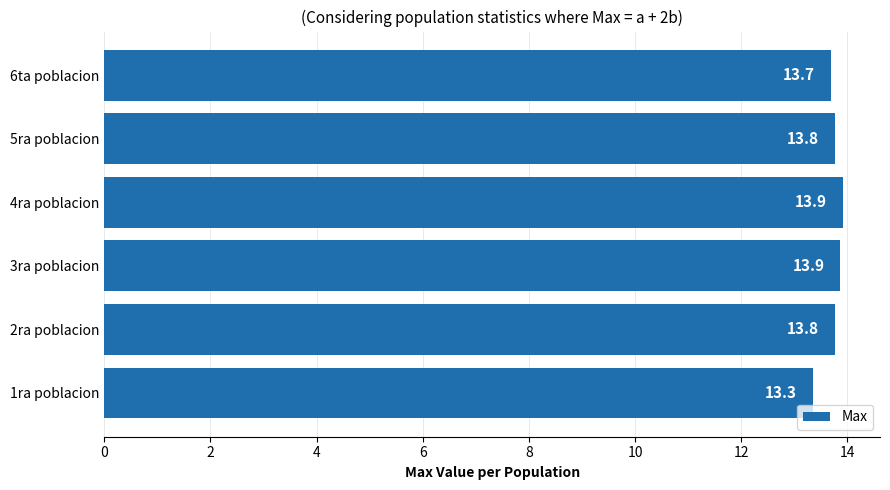

Reading bottom to top, transcribe all the data shown in this chart.

1ra poblacion=13.3	2ra poblacion=13.8	3ra poblacion=13.9	4ra poblacion=13.9	5ra poblacion=13.8	6ta poblacion=13.7